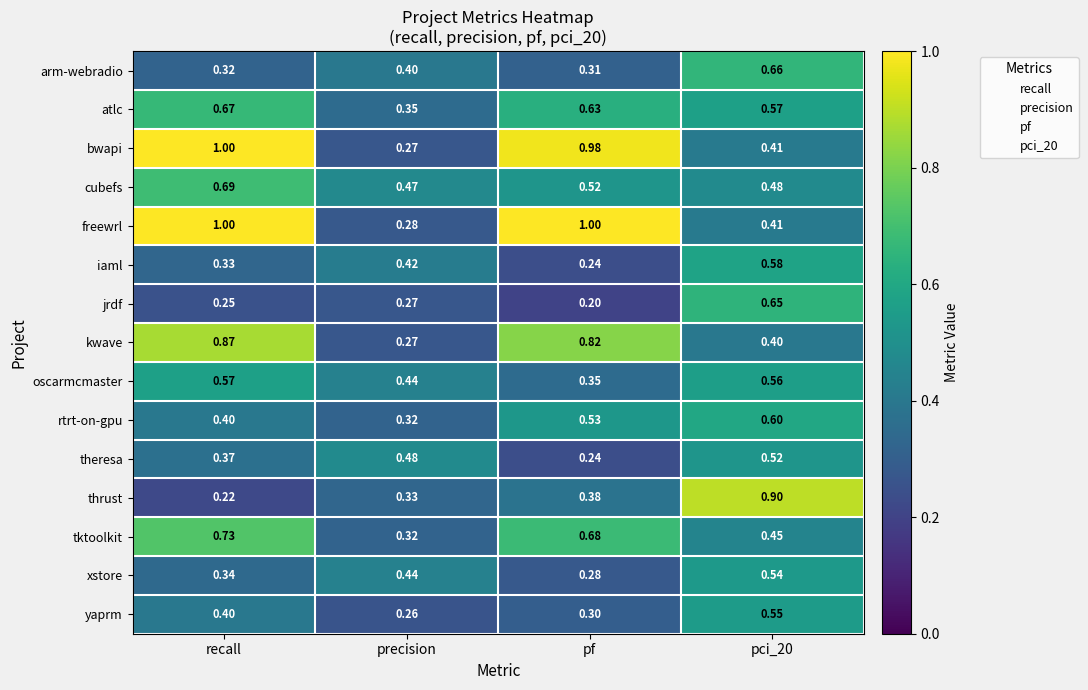

At which label does xstore reach its minimum?

pf